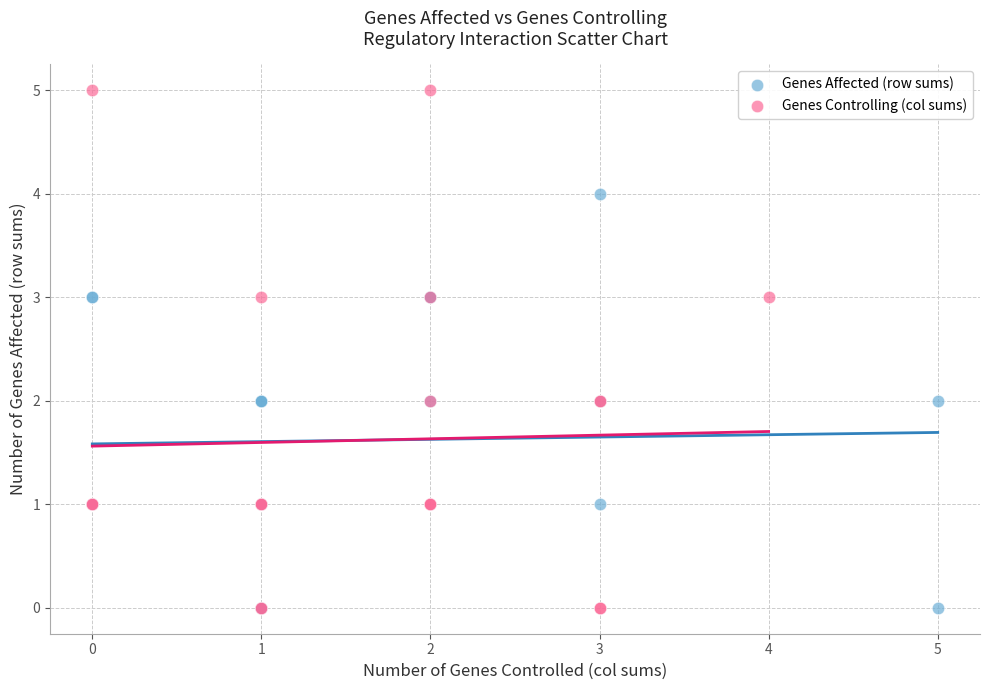

Which series has the widest spread of Y values?

Genes Controlling (col sums)